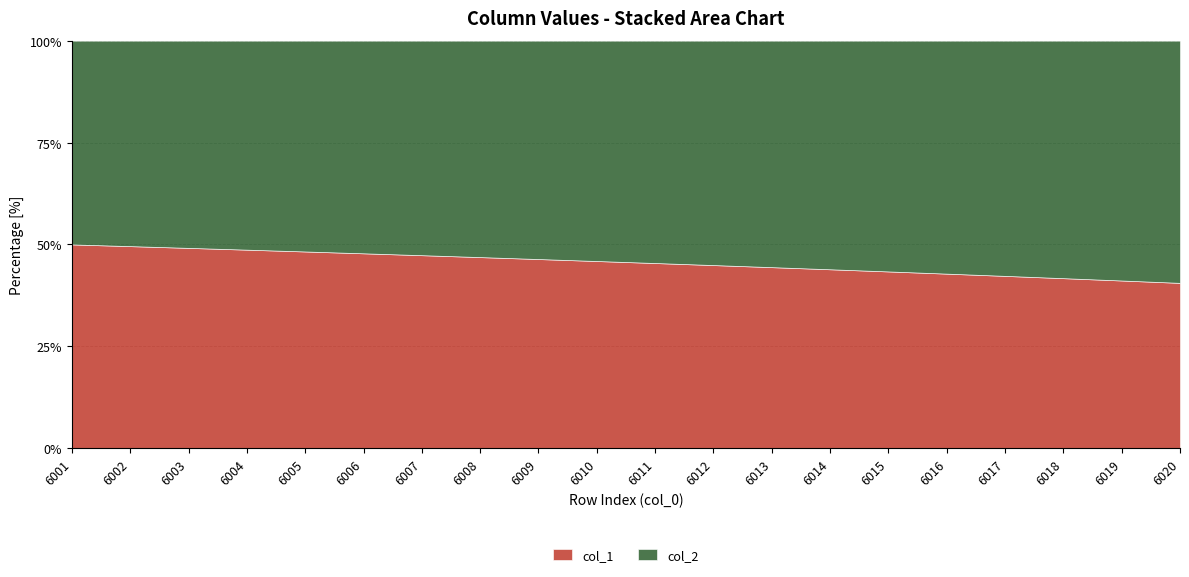

What is the average value of the col_1 series?

45.5